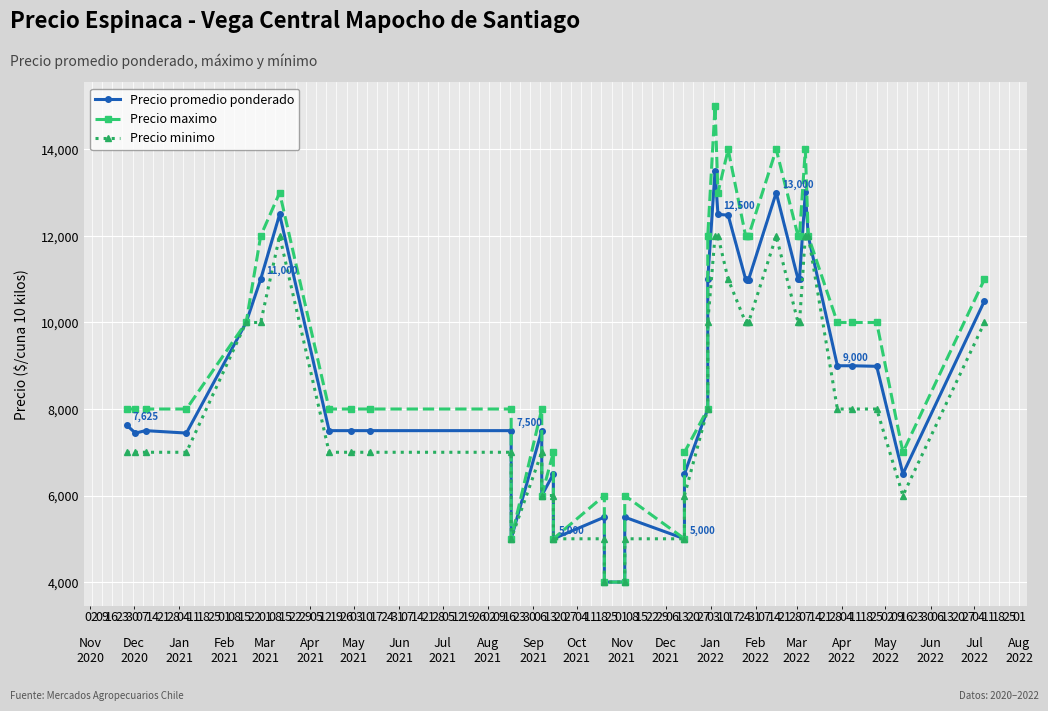

At 25, list the series in order from largest to smallest.

Precio maximo, Precio promedio ponderado, Precio minimo